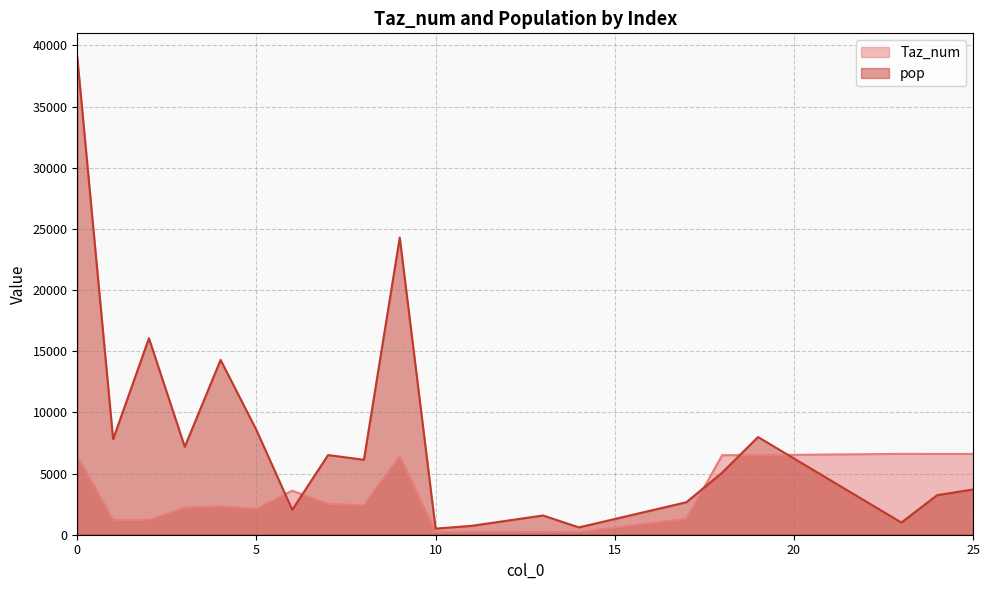

At which category does pop reach its first local valley?

1